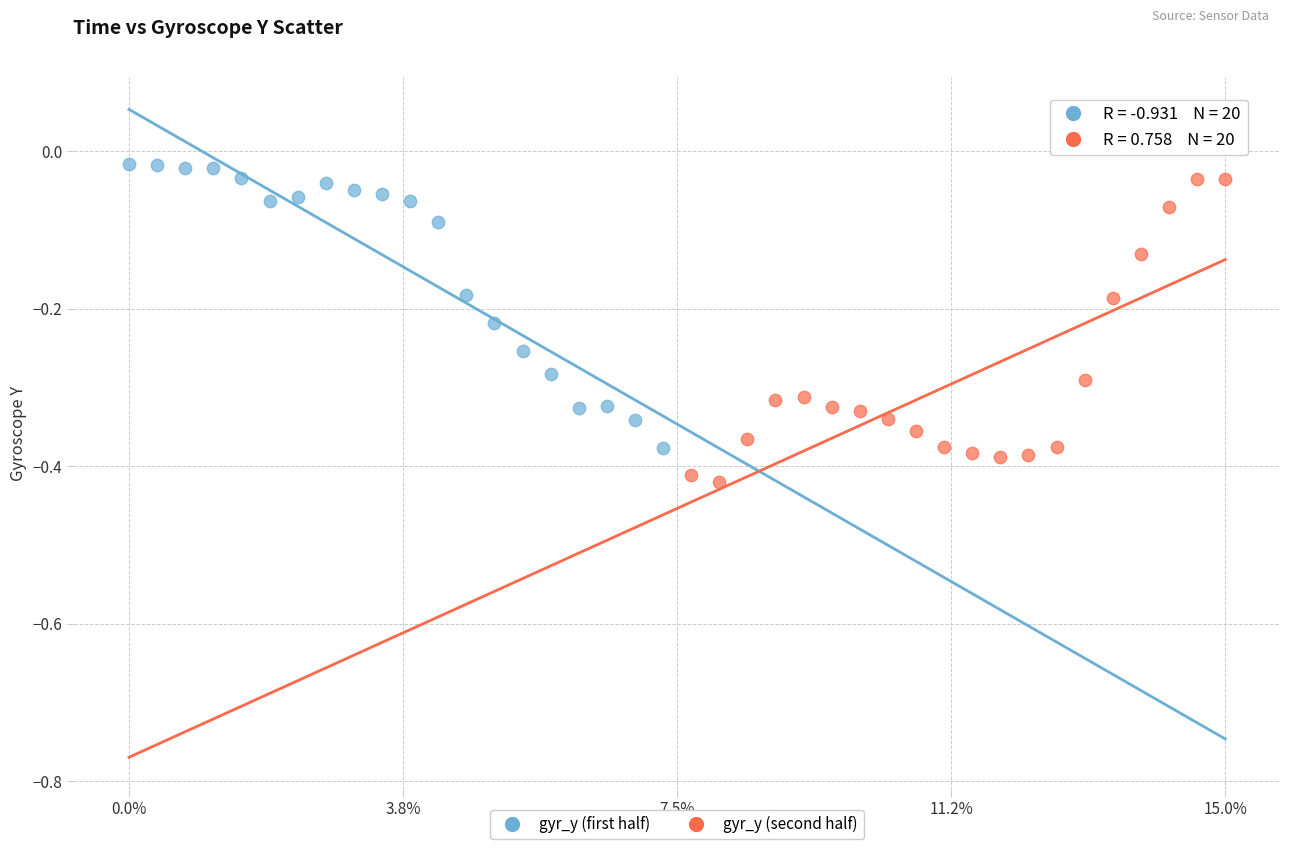

Which series reaches the maximum Y coordinate?

gyr_y (first half)